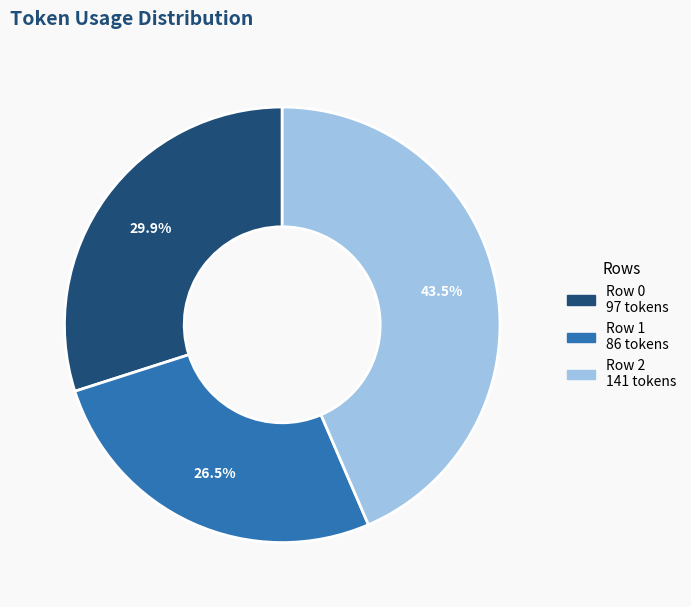

Which has a higher value, Row 1 or Row 2?

Row 2